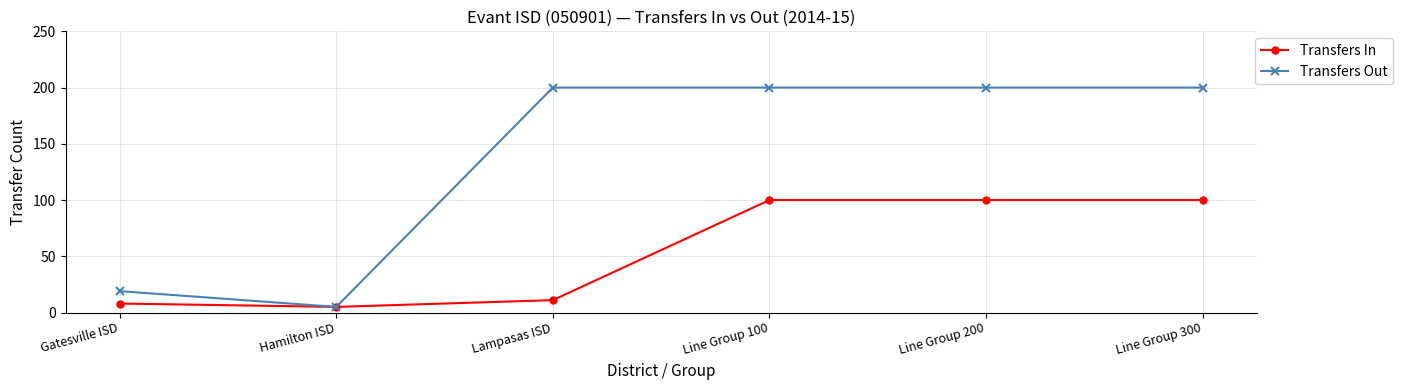

True or false: Transfers Out has more than 2 interior local peaks.

False